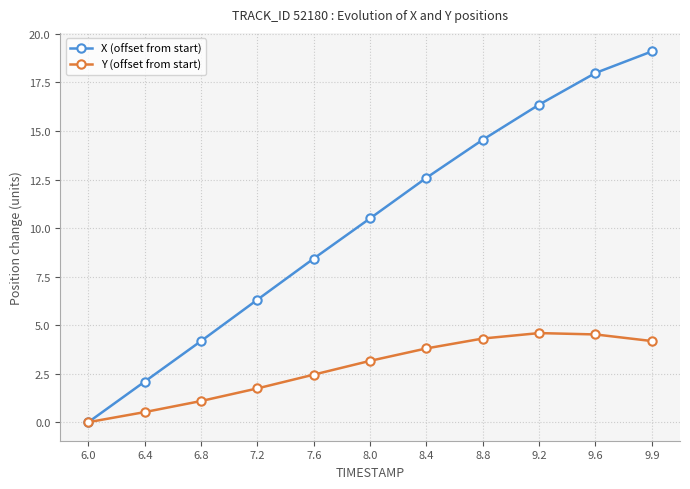

At which label does X (offset from start) reach its peak?

9.9